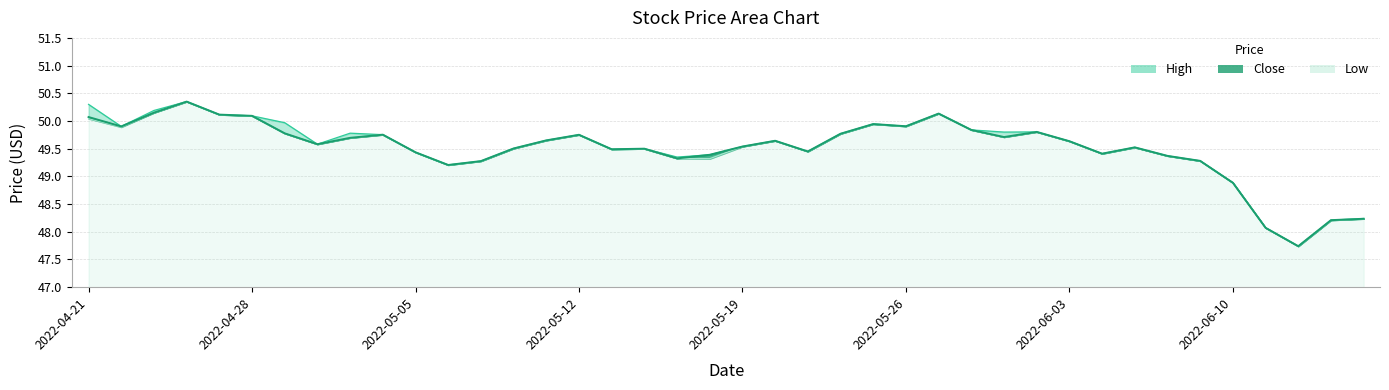

True or false: High and Low cross at least once.

False